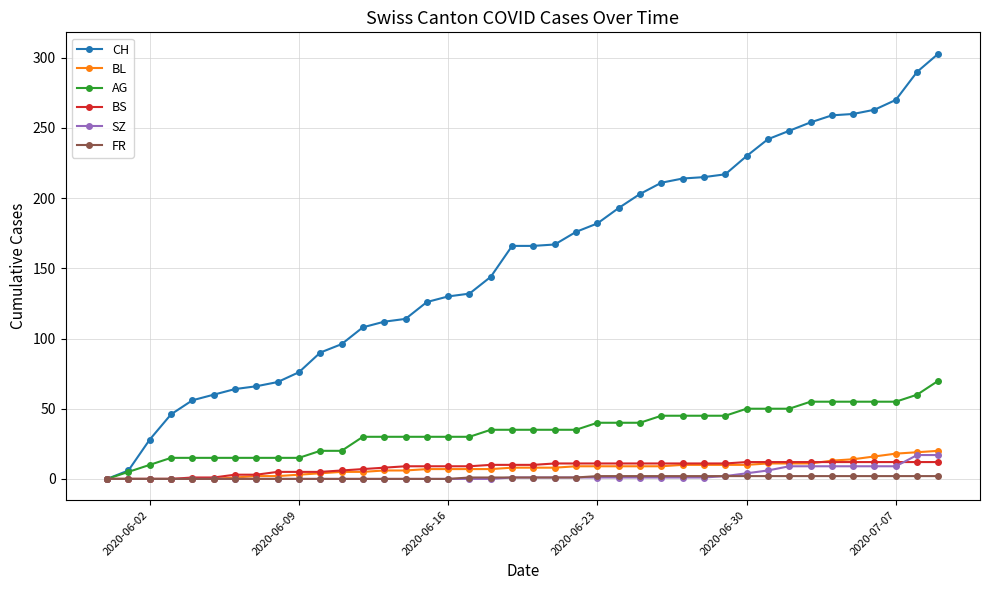

What is the highest value of the BL series?

20